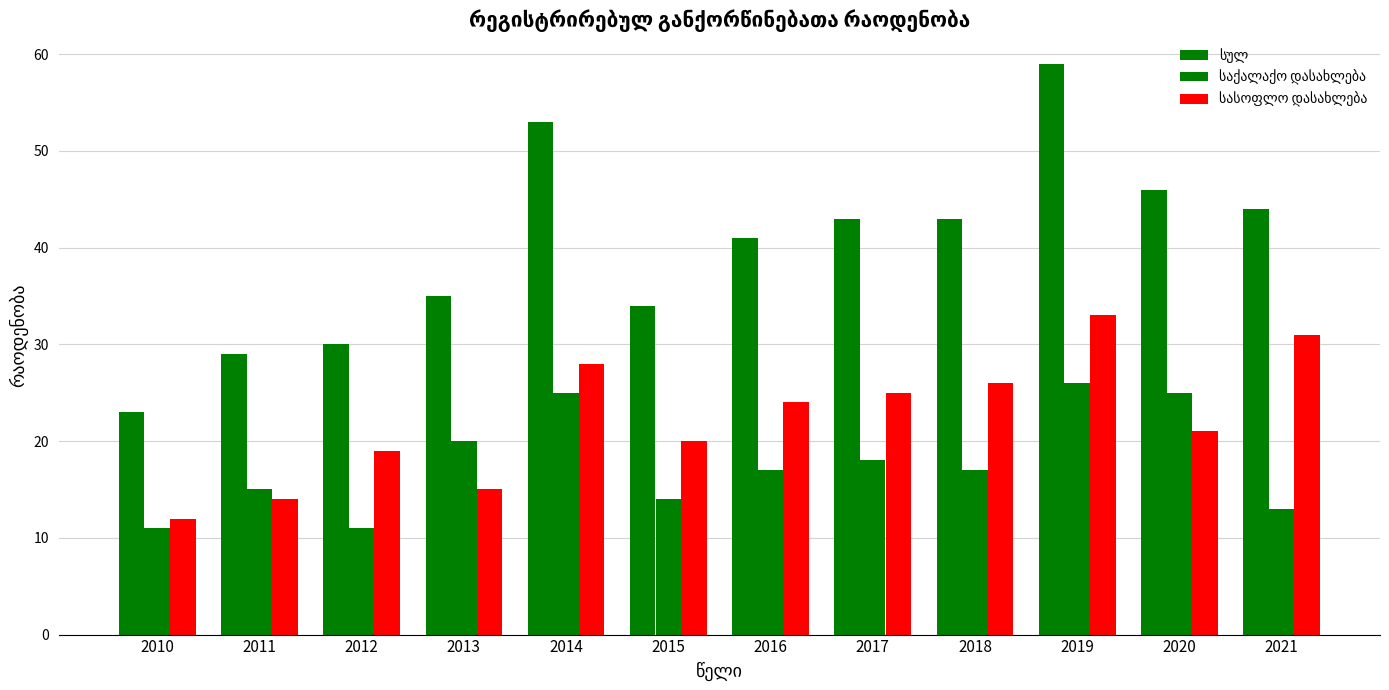

Does the chart contain stacked bars?

No